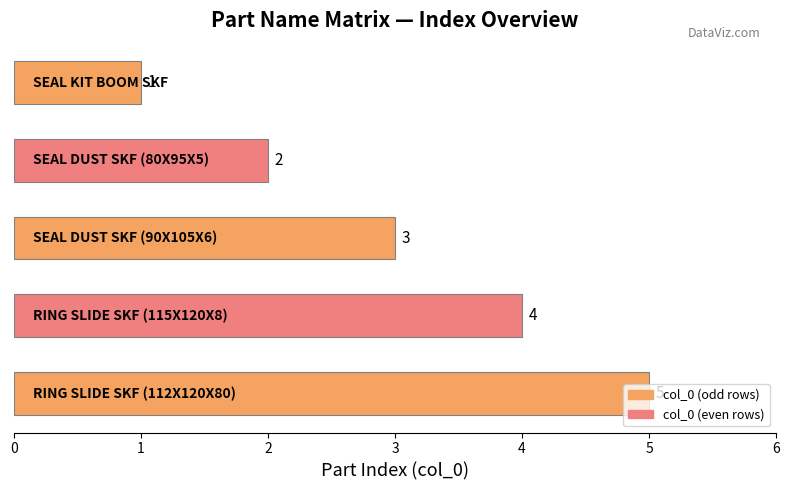

What is the value of the 5th bar from the top?

5